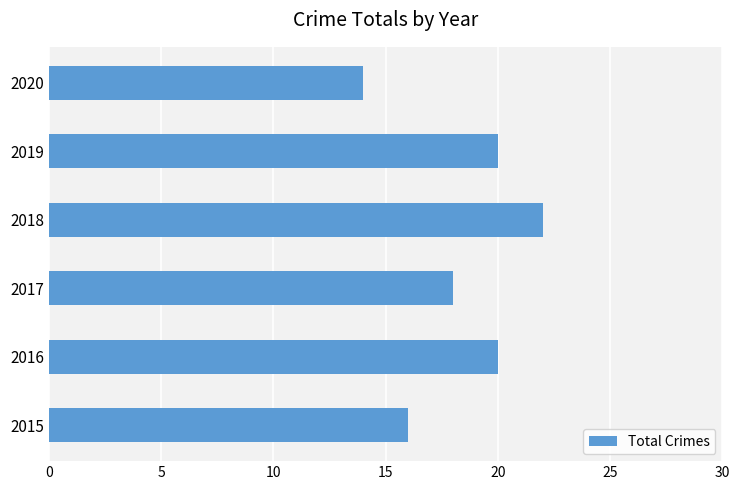

Does the chart contain stacked bars?

No